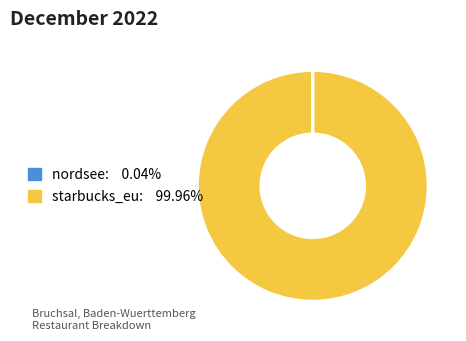

Which slice is the largest?

starbucks_eu